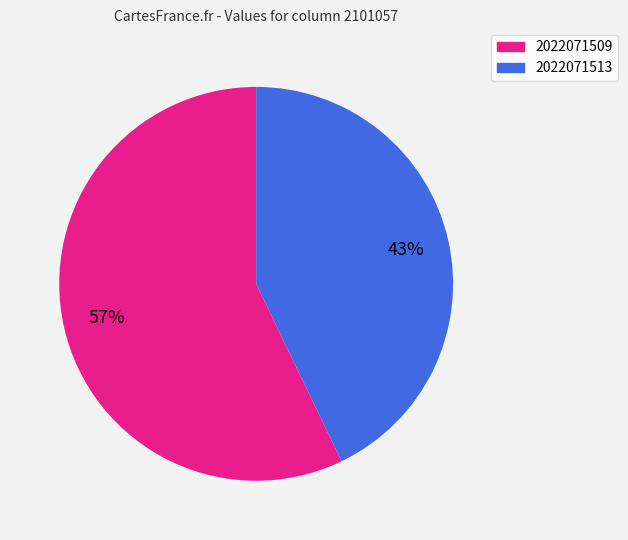

Is the sum of 2022071513 and 2022071509 greater than half?

Yes